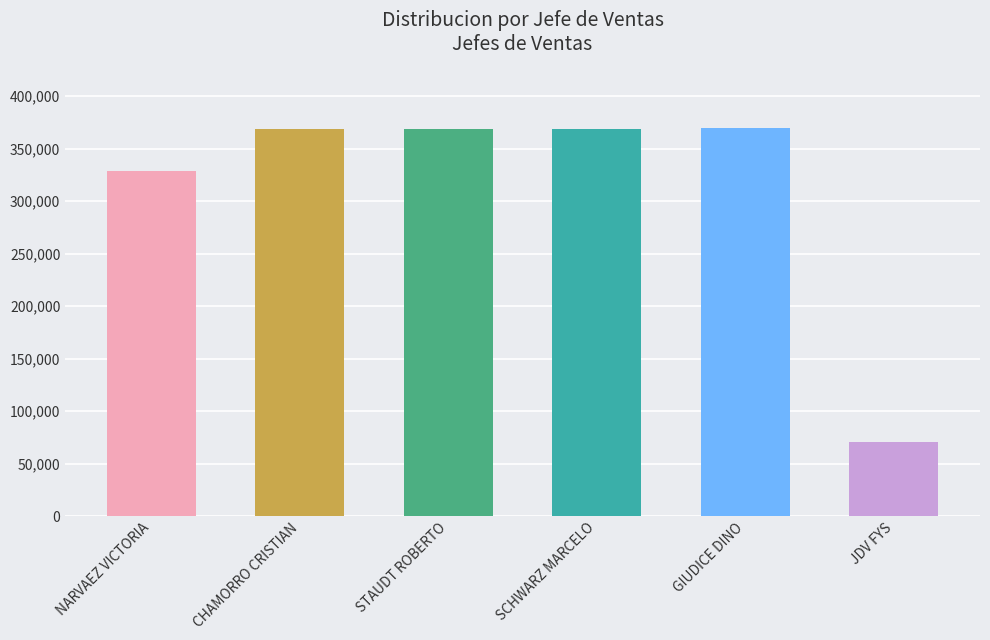

What is the minimum value shown in the chart?

70425